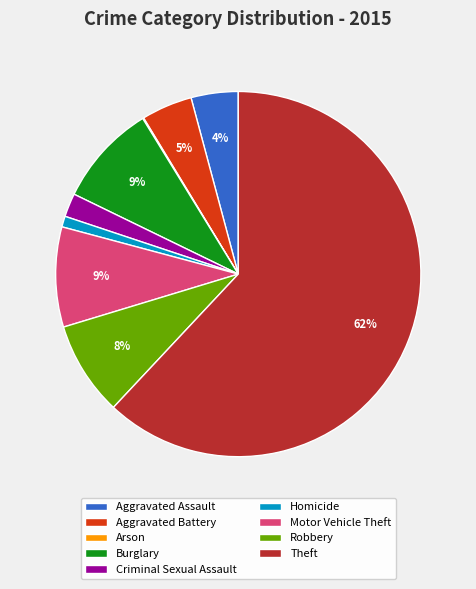

What is the largest slice in the pie chart?

Theft